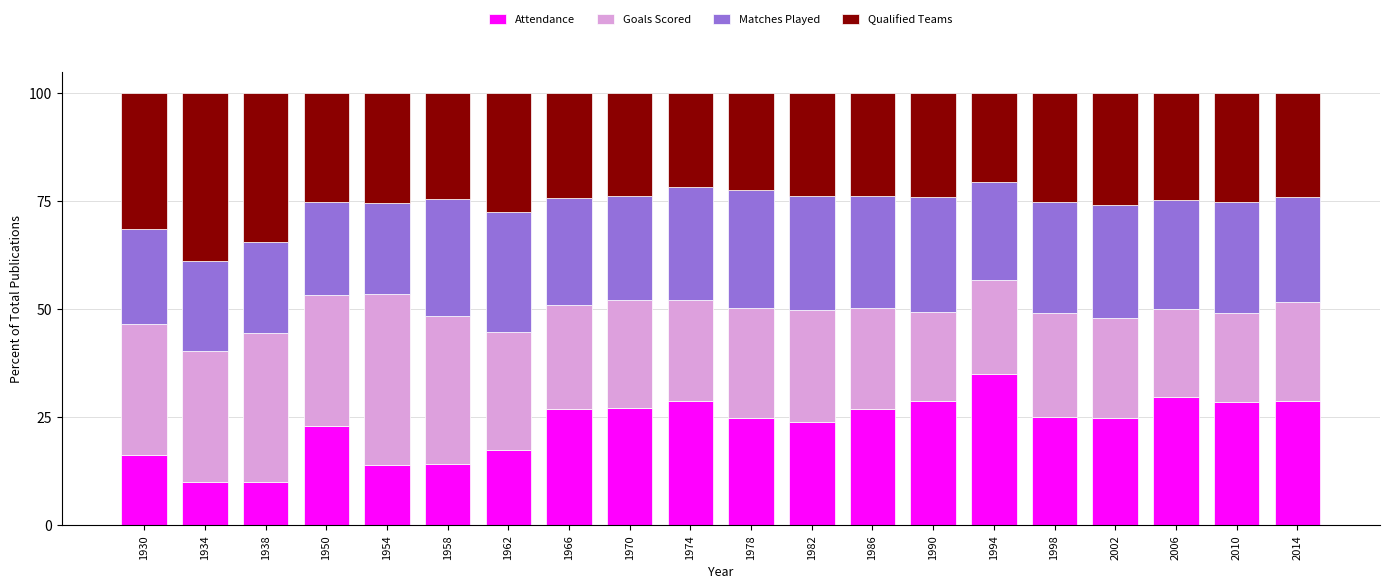

How many distinct data groups are displayed?

4